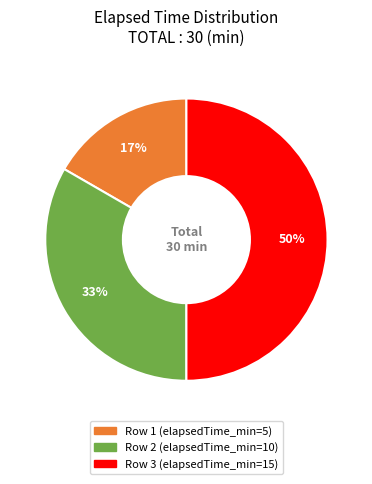

To the nearest percent, what is the difference between the largest and smallest slice percentages?

33%